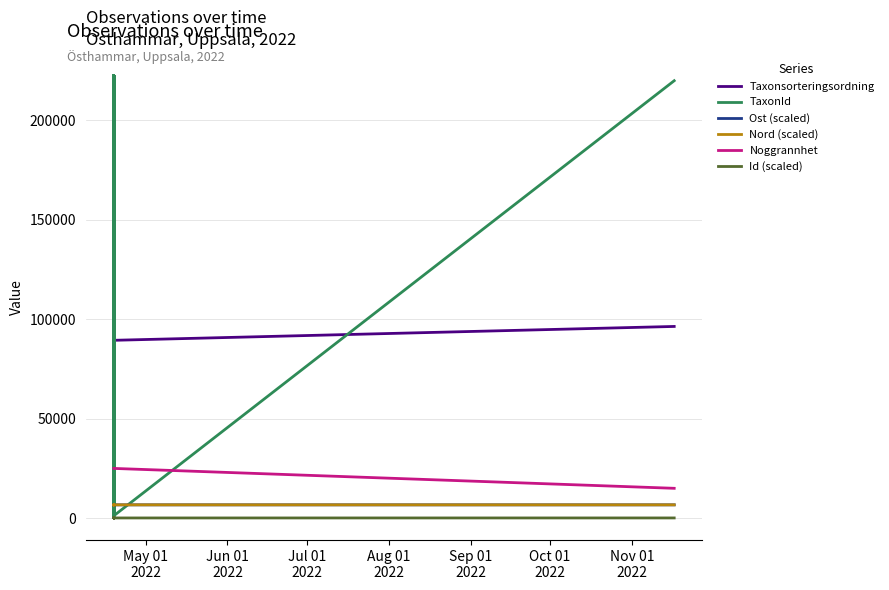

What is the value of the Nord (scaled) point at the 14th from the left?

6692.7